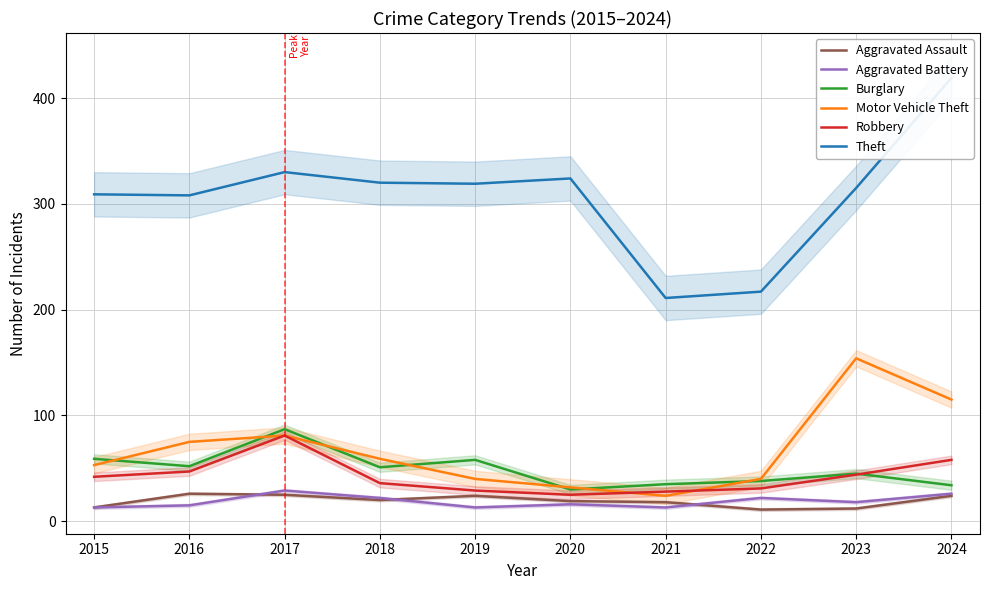

What is the sum of the Burglary values at 2019 and 2017?

145